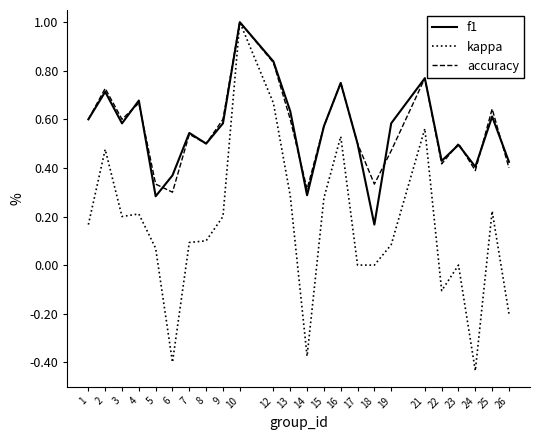

Count the number of data series in this chart.

3